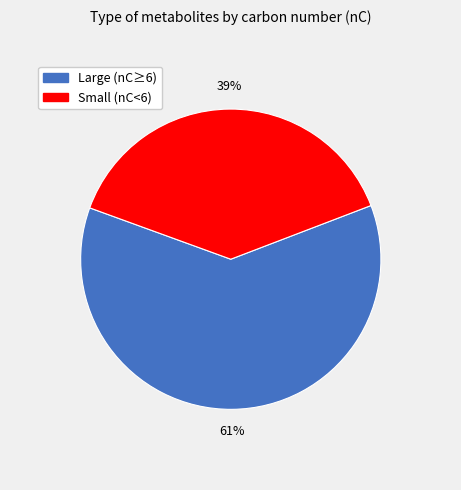

Does any single category account for the majority?

Yes